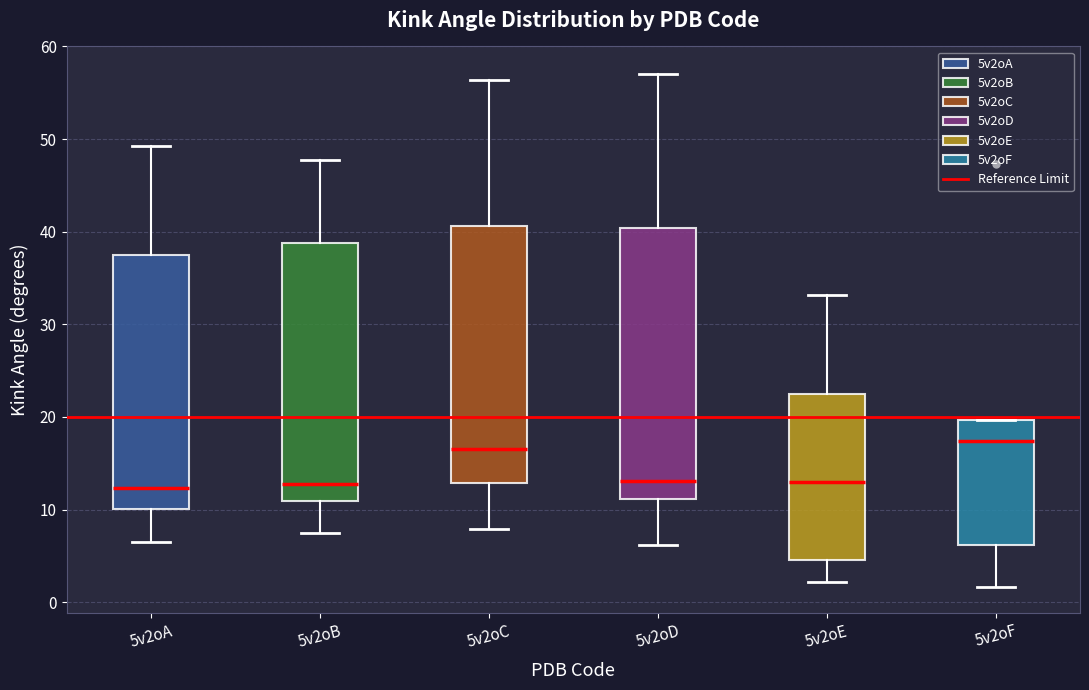

Reading left to right, read every box against the y-axis: the position of its median line, the range the box covers, and the ends of its whiskers. The values are not printed on the chart, so give them approximately, as read against the axis.

5v2oA: median 12, box 10 to 37, whiskers 6 to 49
5v2oB: median 13, box 11 to 39, whiskers 7 to 48
5v2oC: median 17, box 13 to 41, whiskers 8 to 56
5v2oD: median 13, box 11 to 40, whiskers 6 to 57
5v2oE: median 13, box 5 to 22, whiskers 2 to 33
5v2oF: median 17, box 6 to 20, whiskers 2 to 20